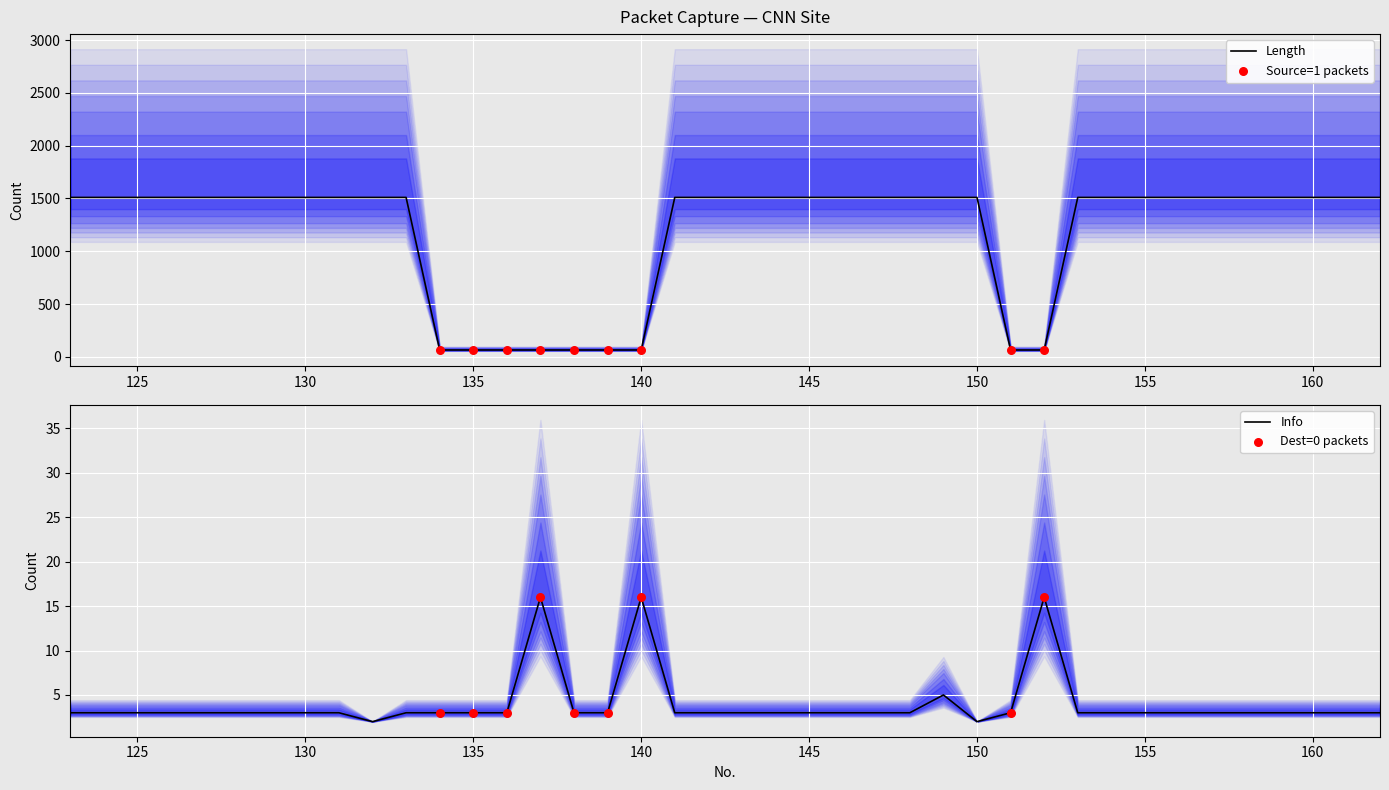

Which series has the largest total across all categories?

Length